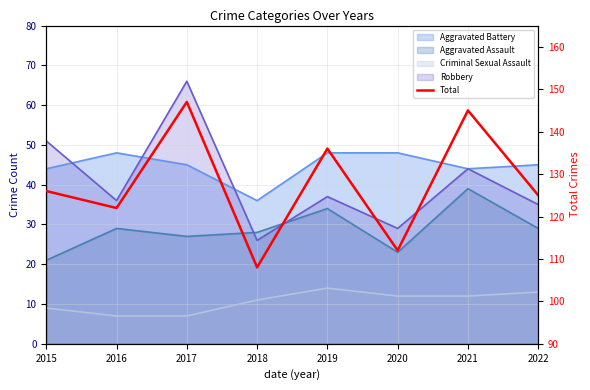

What is the sum of the values at 2016 and 2018?

230